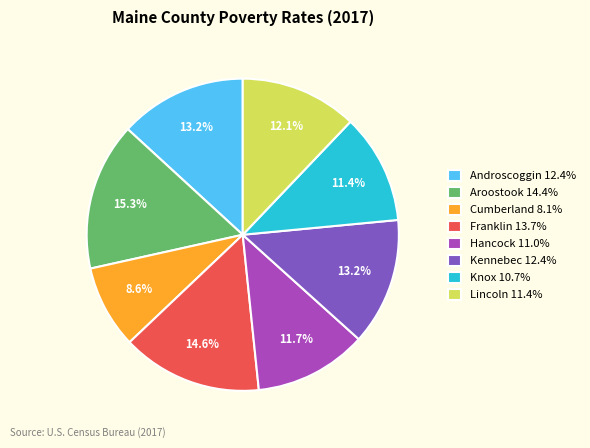

Which has a higher value, Lincoln or Franklin?

Franklin